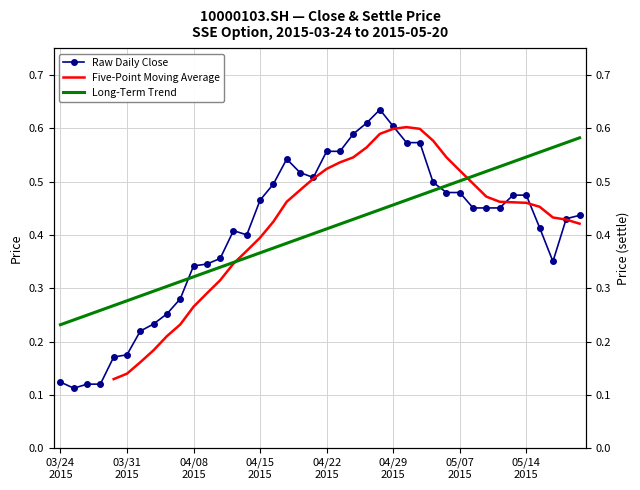

Is the value of Long-Term Trend at 03/31
2015 greater than the value of Five-Point Moving Average at 25?

No